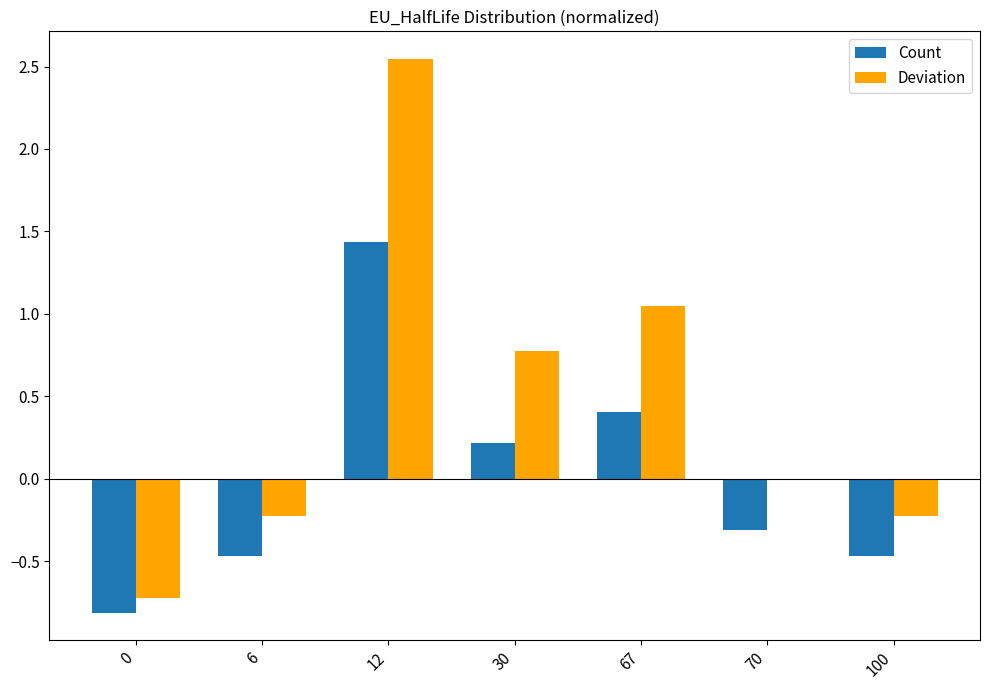

What is the sum of the Count values at 67 and 6?

-0.1